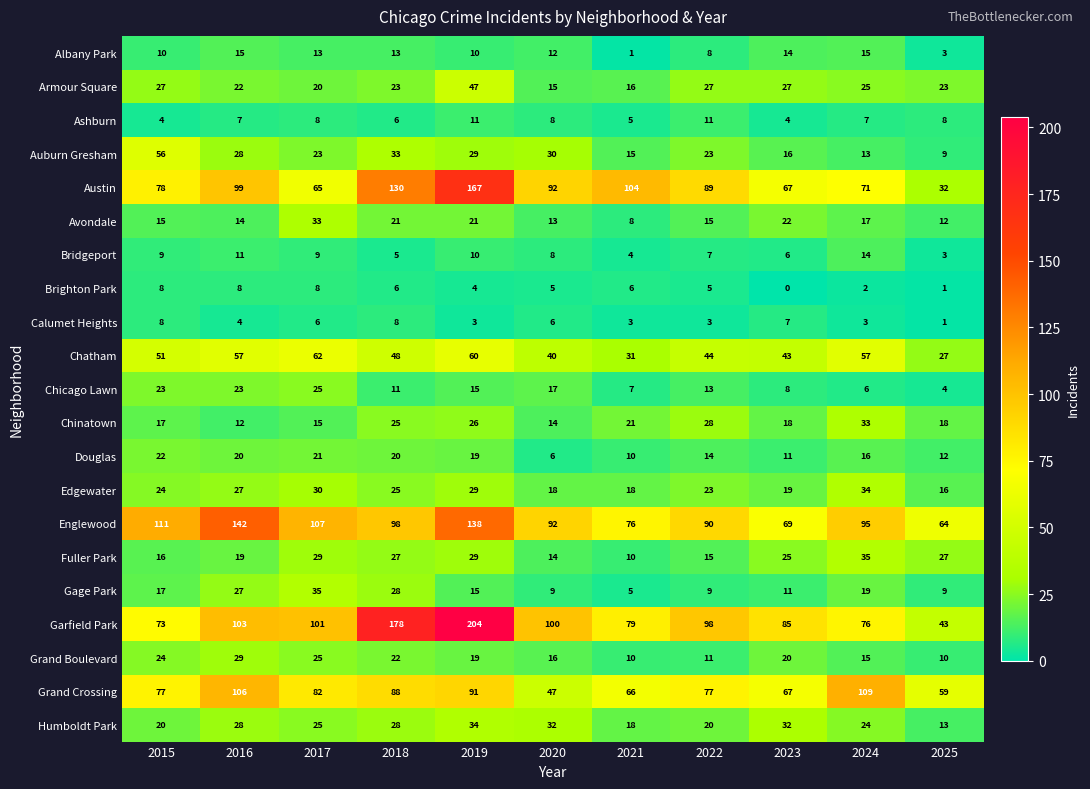

What value does the Englewood series have at 2025, to the nearest 10?

60